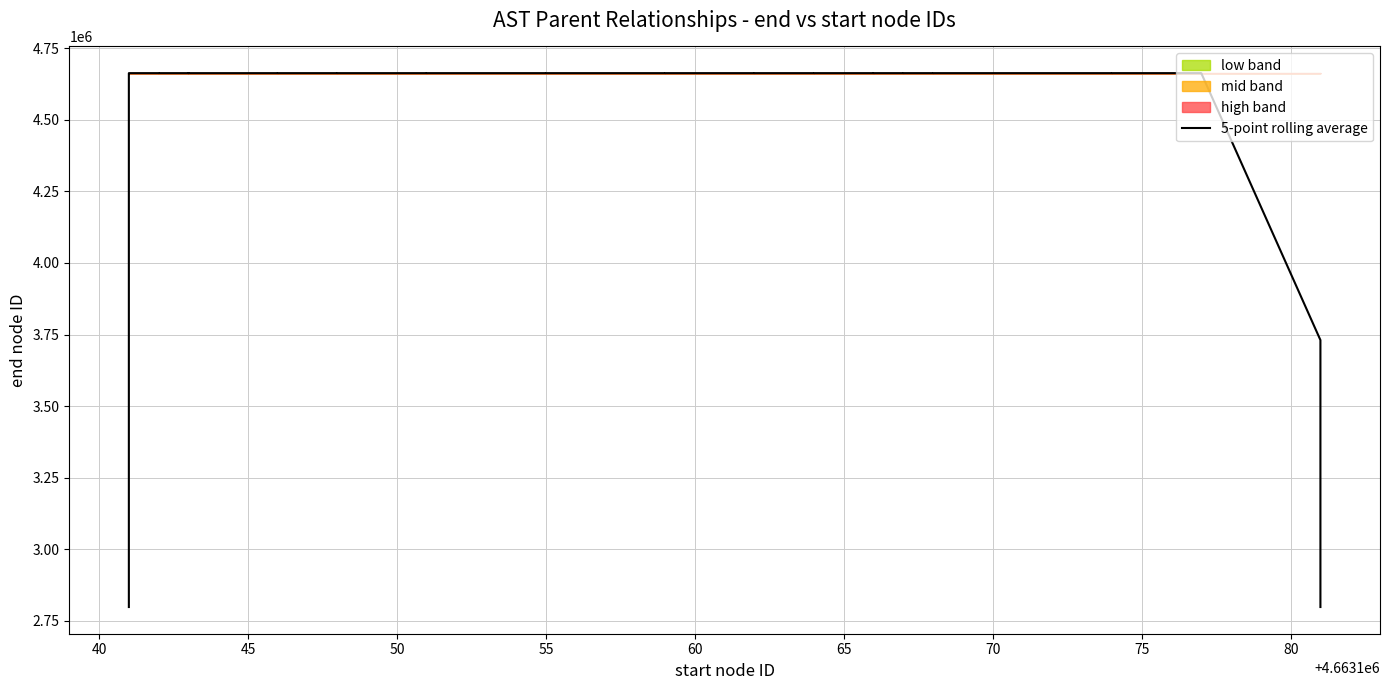

How many values are below 4663158?

20